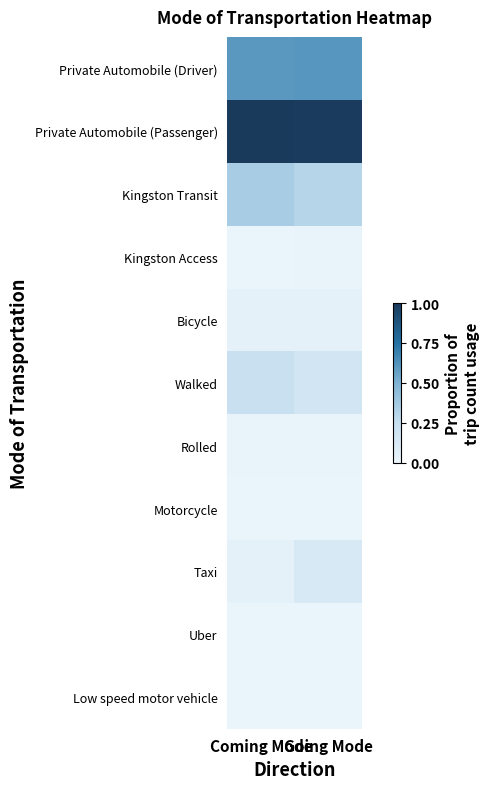

Reading left to right, transcribe all the data shown in this chart.

Private Automobile (Driver): Coming Mode=0.6	Going Mode=0.6
Private Automobile (Passenger): Coming Mode=1.0	Going Mode=1.0
Kingston Transit: Coming Mode=0.4	Going Mode=0.3
Kingston Access: Coming Mode=0.0	Going Mode=0.0
Bicycle: Coming Mode=0.0	Going Mode=0.0
Walked: Coming Mode=0.2	Going Mode=0.2
Rolled: Coming Mode=0.0	Going Mode=0.0
Motorcycle: Coming Mode=0.0	Going Mode=0.0
Taxi: Coming Mode=0.0	Going Mode=0.1
Uber: Coming Mode=0.0	Going Mode=0.0
Low speed motor vehicle: Coming Mode=0.0	Going Mode=0.0